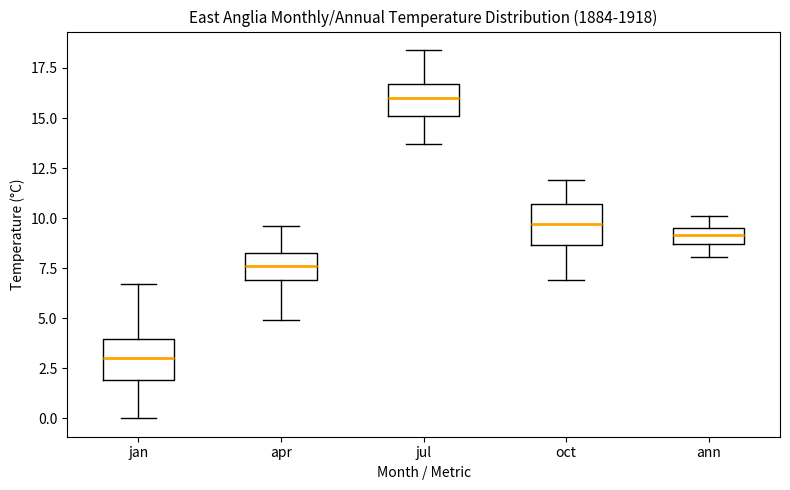

Where is the upper edge of the box for apr on the y-axis? The values are not printed on the chart, so give them approximately, as read against the axis.

8.5